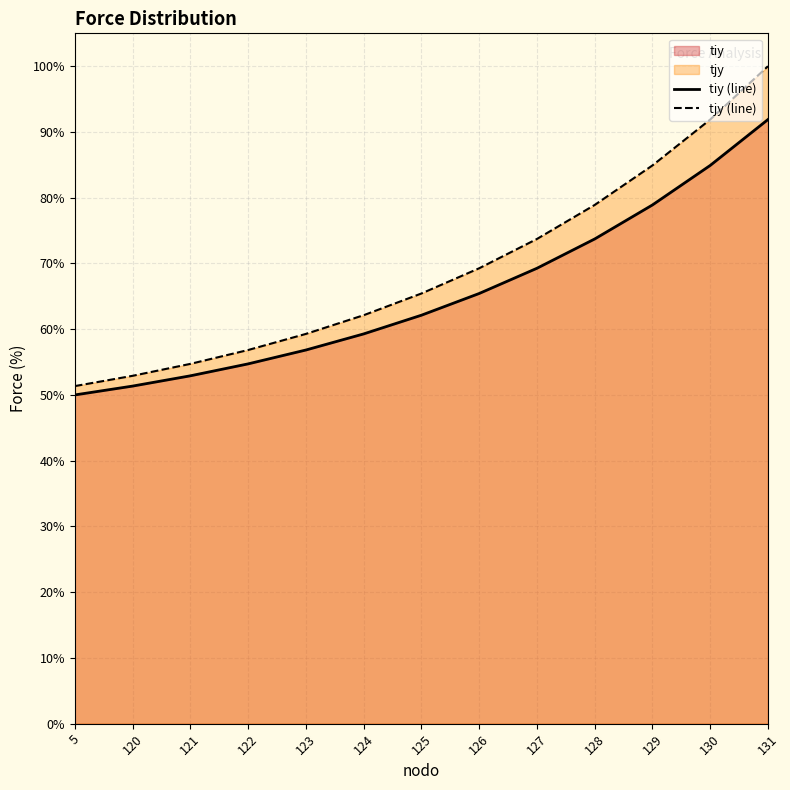

At which label does tjy (line) reach its minimum?

5